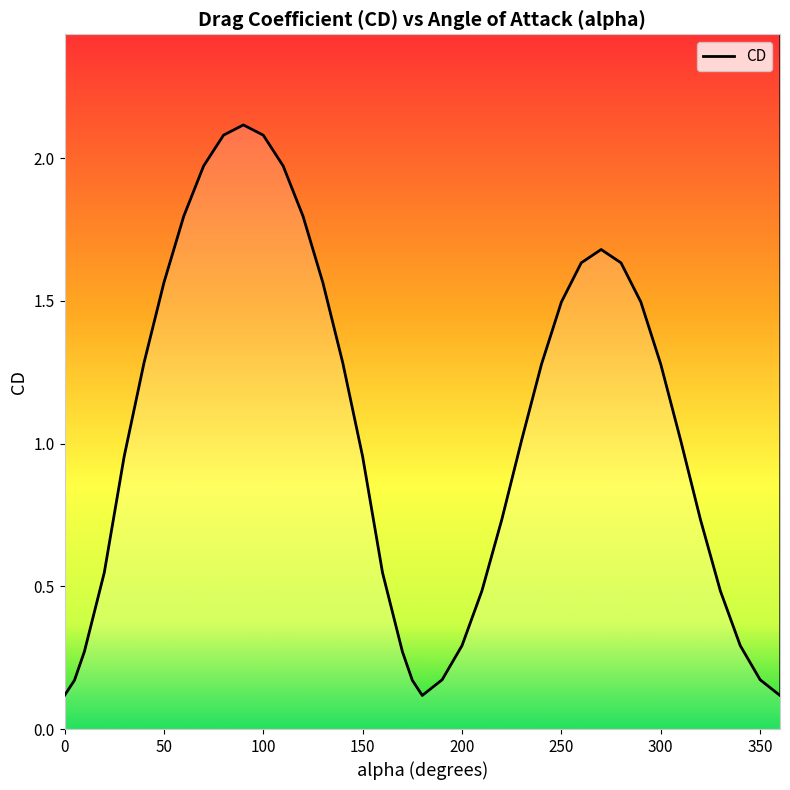

Where does the data first go above 1?

40